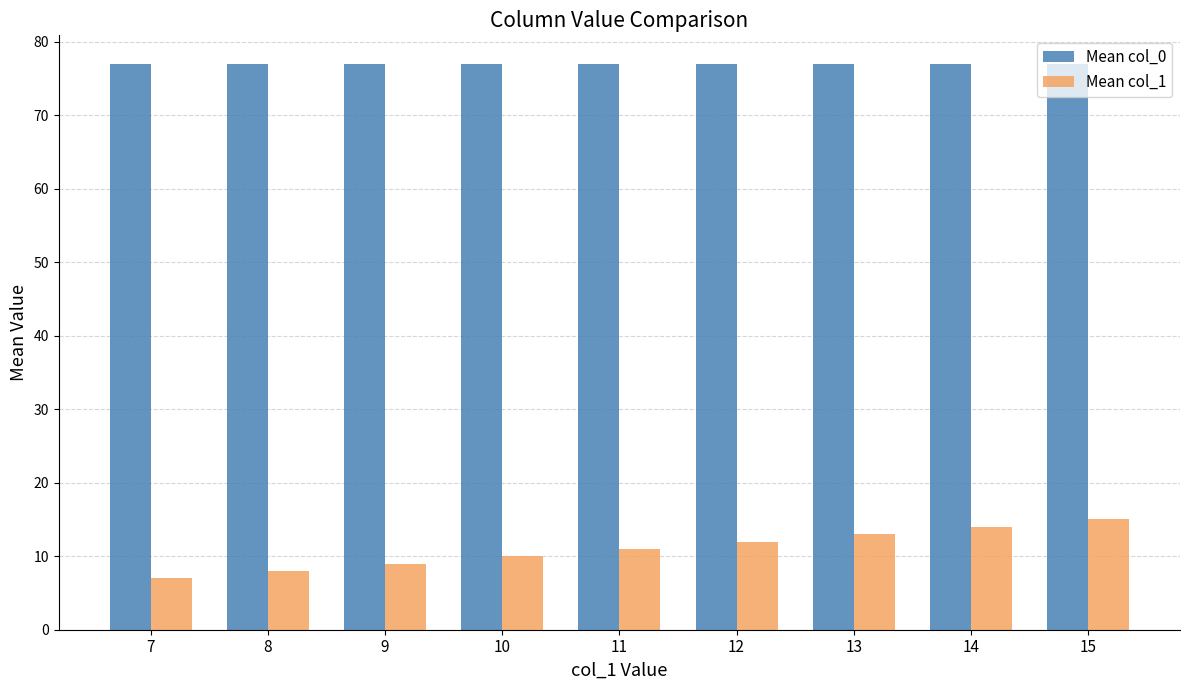

Which series has the largest total across all categories?

Mean col_0